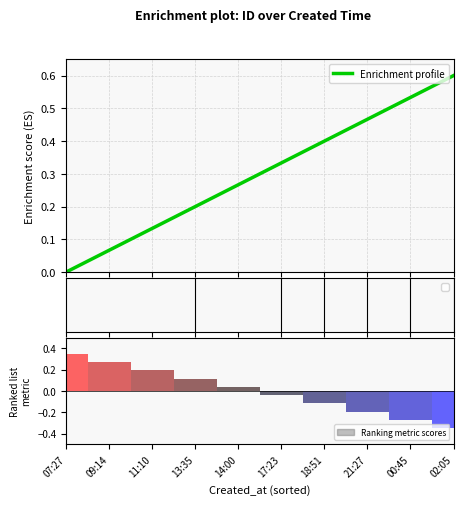

What is the change in value from 13:35 to 14:00?

+0.1